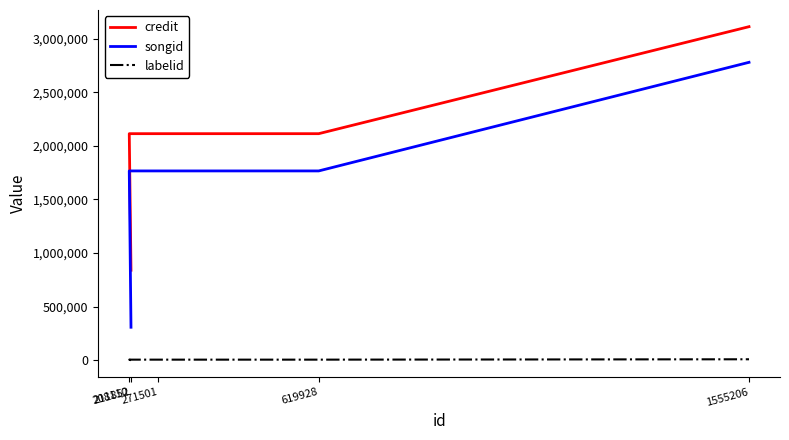

How many categories are shown in the chart?

5